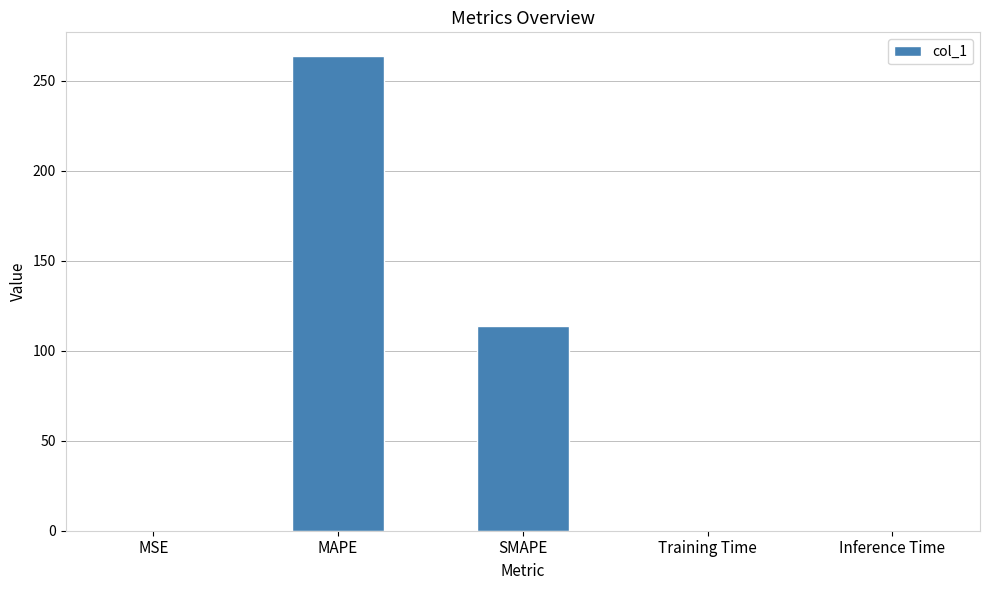

What is the sum of all values?

377.5